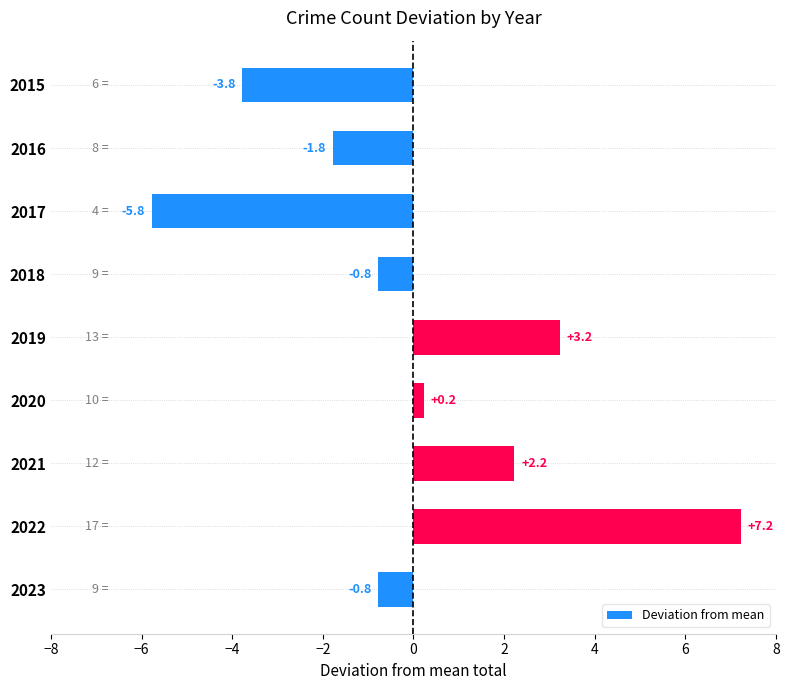

The value at 2021 is 3.0. True or false?

False